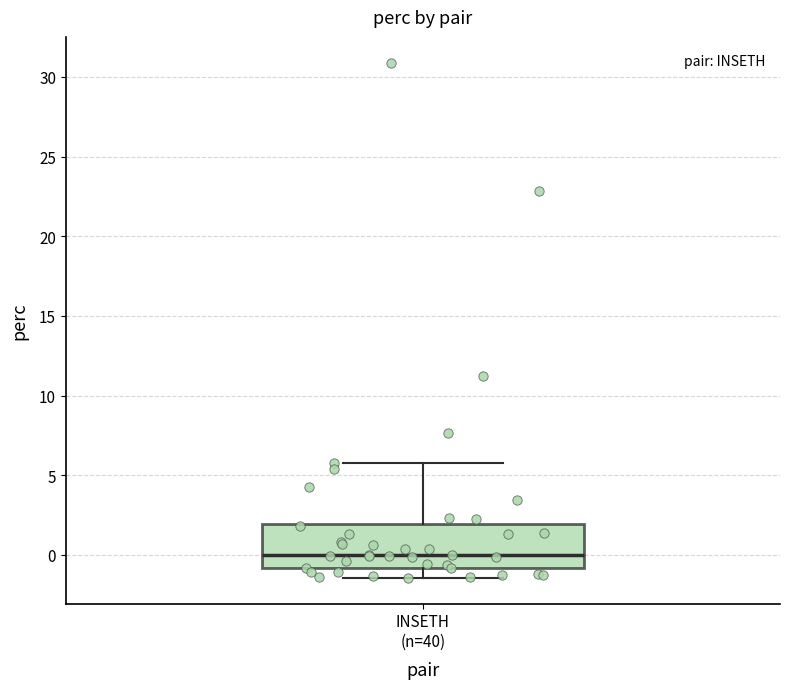

Read this box plot against the y-axis: the position of the median line, the range covered by the box, and the ends of both whiskers. The values are not printed on the chart, so give them approximately, as read against the axis.

median 0.0, box -1.0 to 2.0, whiskers -1.5 to 6.0